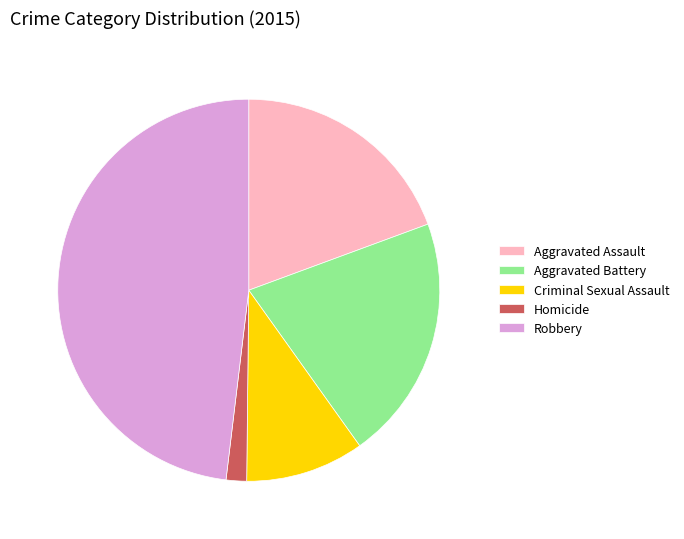

Do Aggravated Assault and Robbery together represent more than half of the pie?

Yes